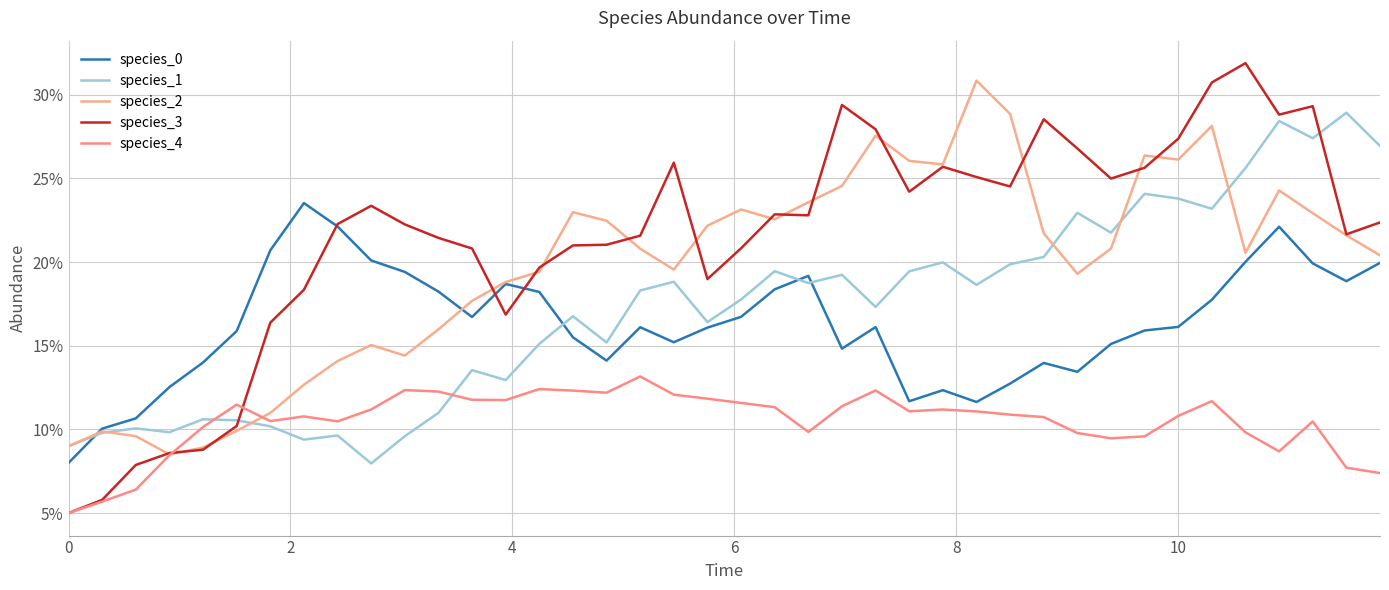

What is the smallest value displayed?

0.1